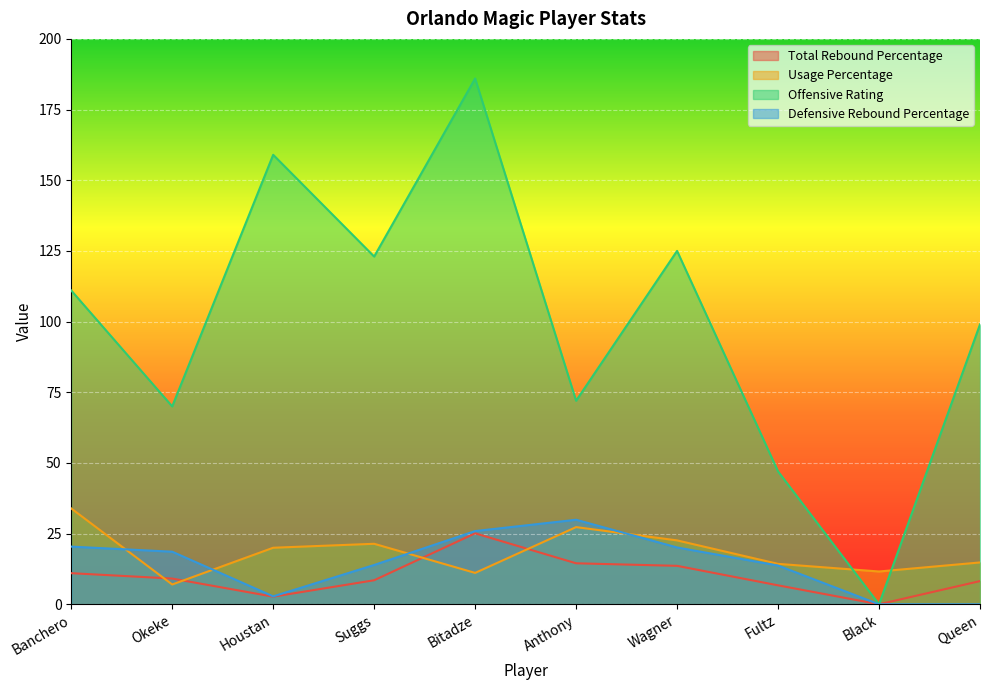

At which label is Defensive Rebound Percentage closest to 14?

Suggs